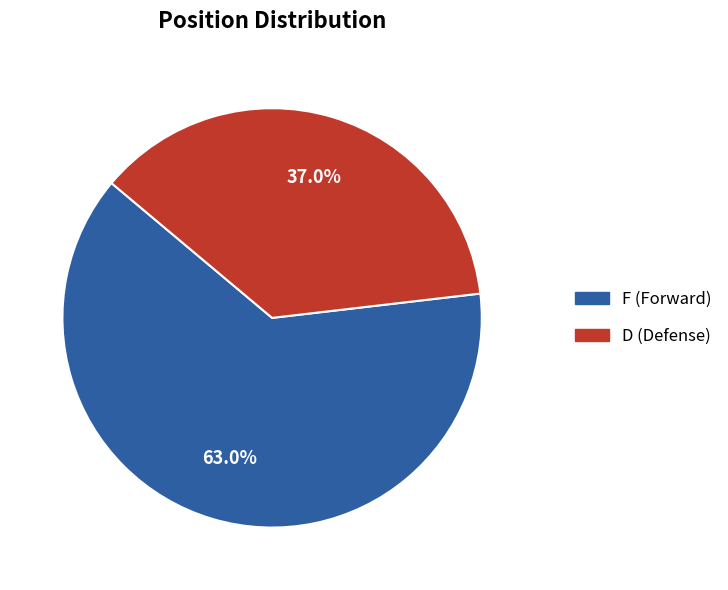

Which category has the biggest portion of the pie?

F